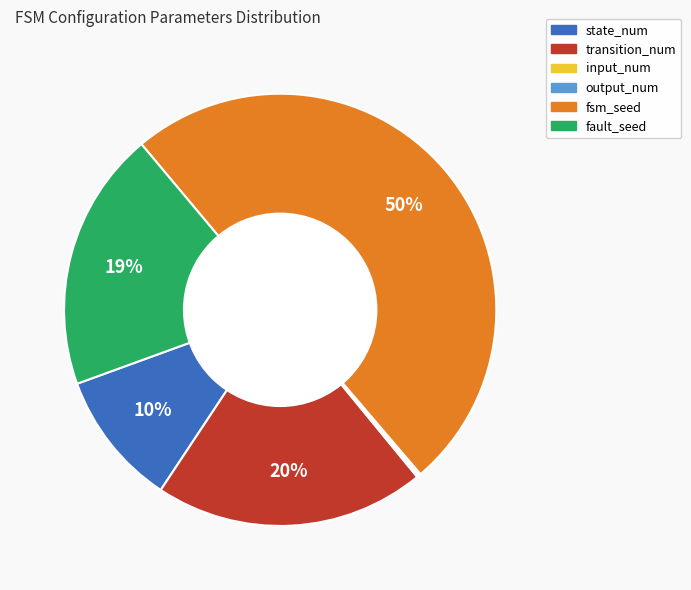

Which category has the biggest portion of the pie?

fsm_seed